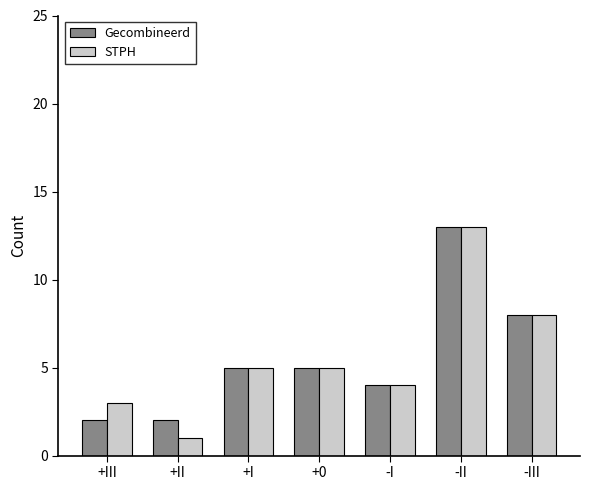

Where is STPH nearest to the value 7?

-III